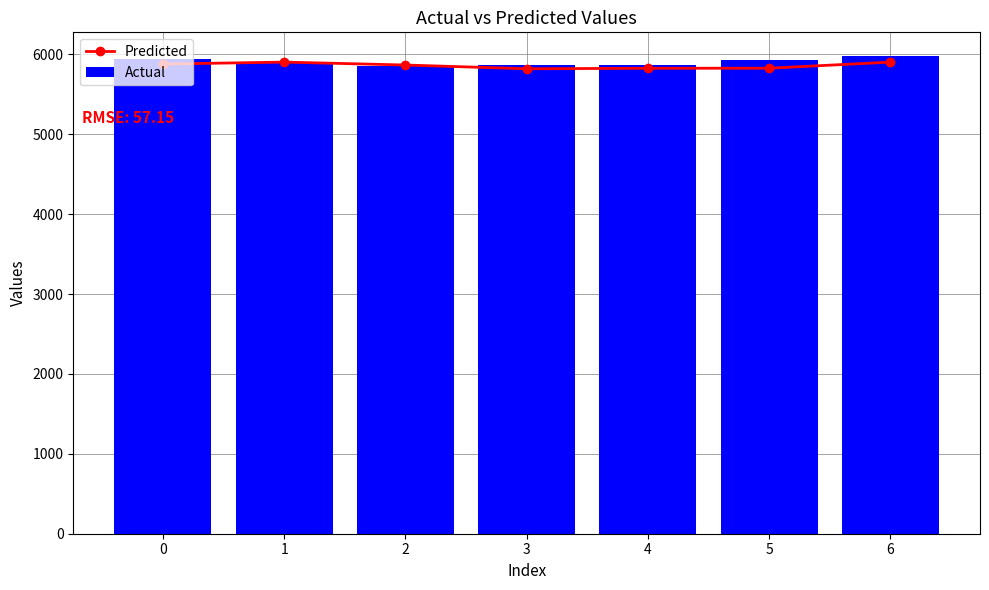

List the series in order of their overall mean, highest first.

Actual, Predicted